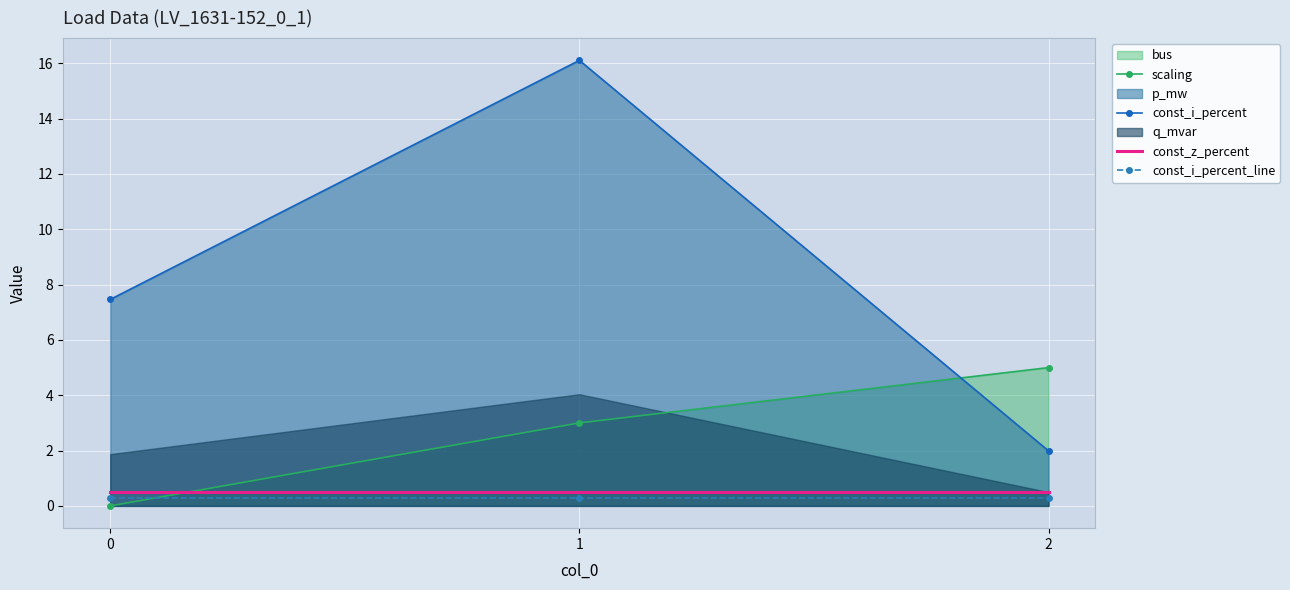

Rank the categories by scaling value from highest to lowest.

2, 1, 0